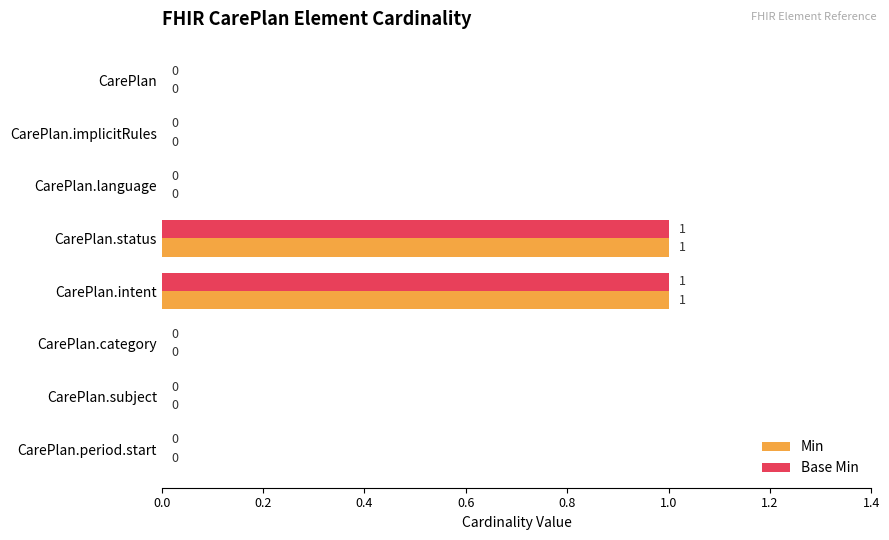

How many Min values are between 0 and 1?

8